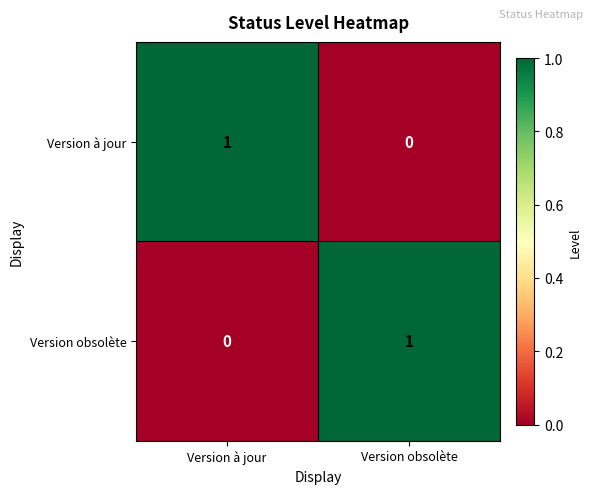

Reading right to left, transcribe all the data shown in this chart.

Version à jour: 0	1
Version obsolète: 1	0